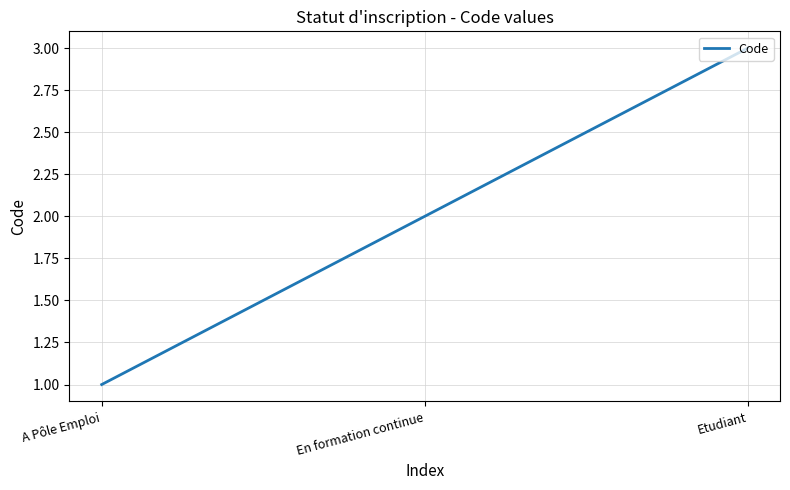

What is the difference between the maximum and second lowest values?

1